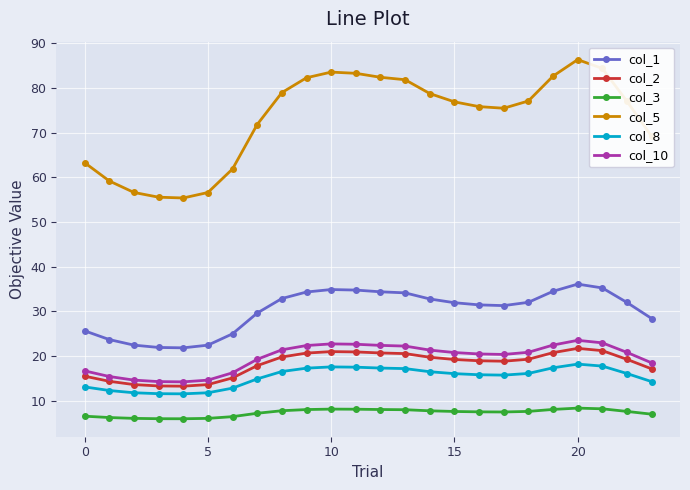

Which series has the largest total across all categories?

col_5